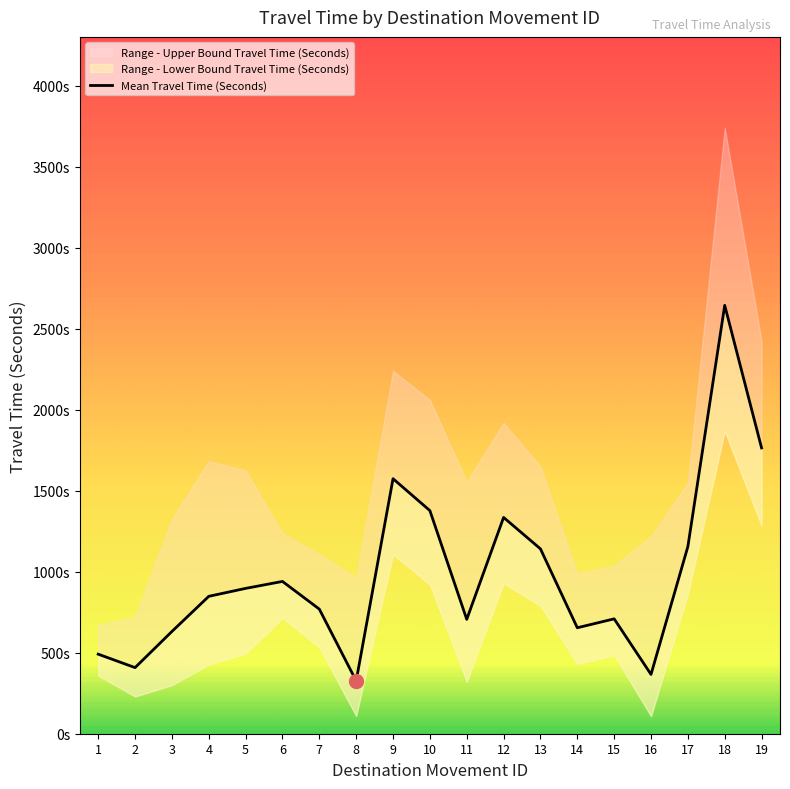

At which label does Range - Upper Bound Travel Time (Seconds) first exceed 1548?

4